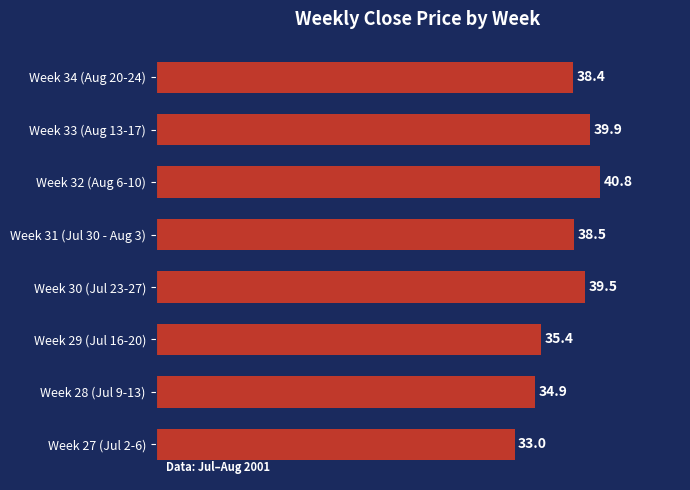

Reading bottom to top, transcribe all the data shown in this chart.

33.0	34.9	35.4	39.5	38.5	40.8	39.9	38.4